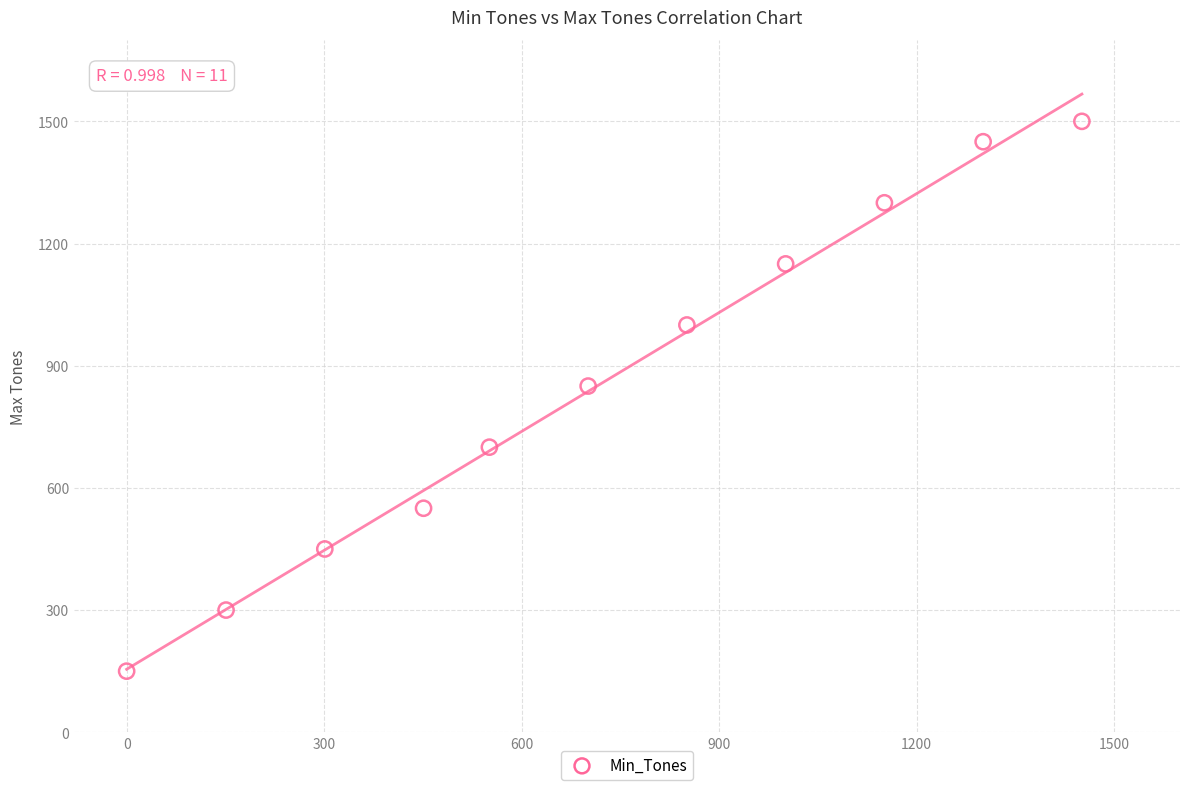

What is the average Y value?

855